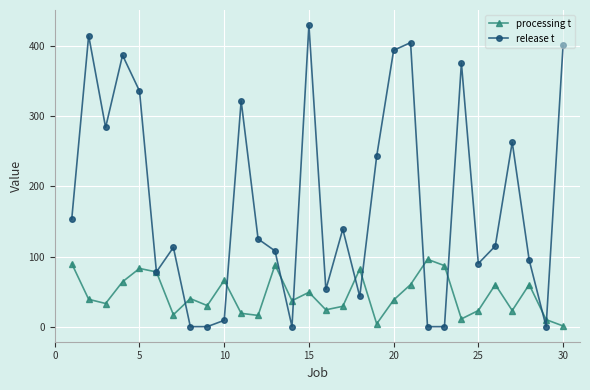

How many values in the processing t series are below 39?

15